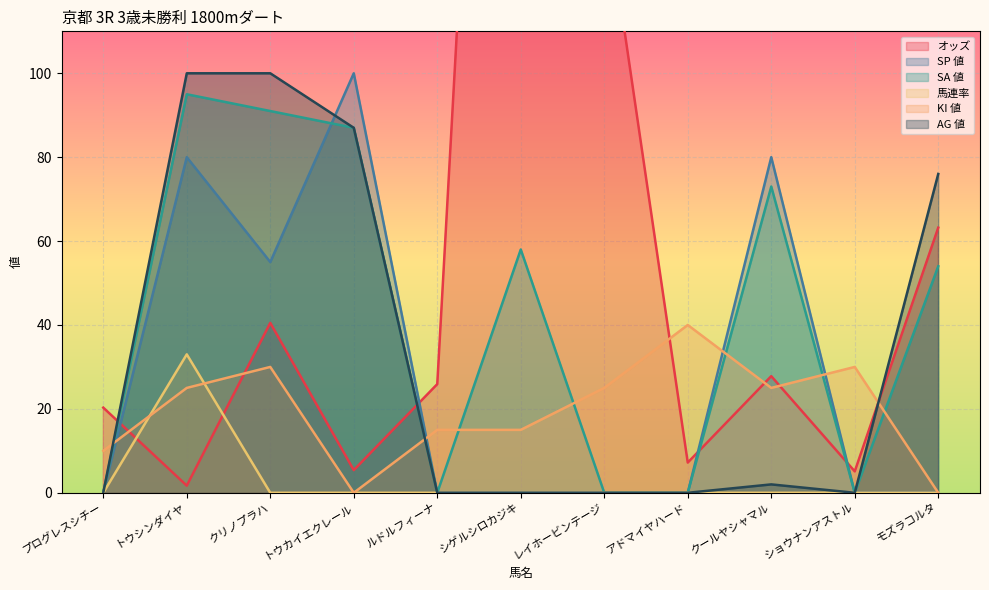

Which series has the widest spread of values?

オッズ